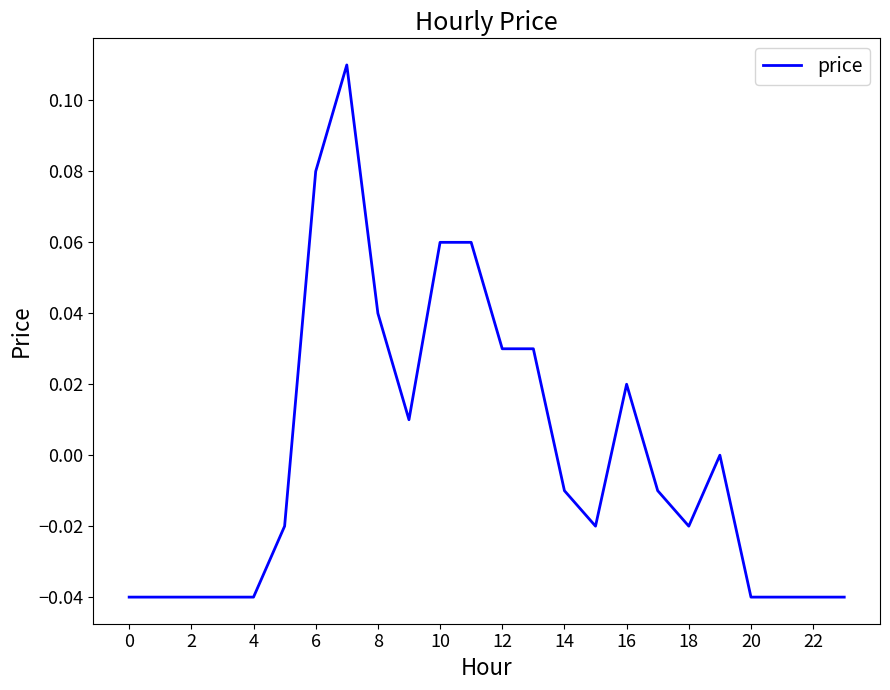

What is the label of the 18th point from the left?

17